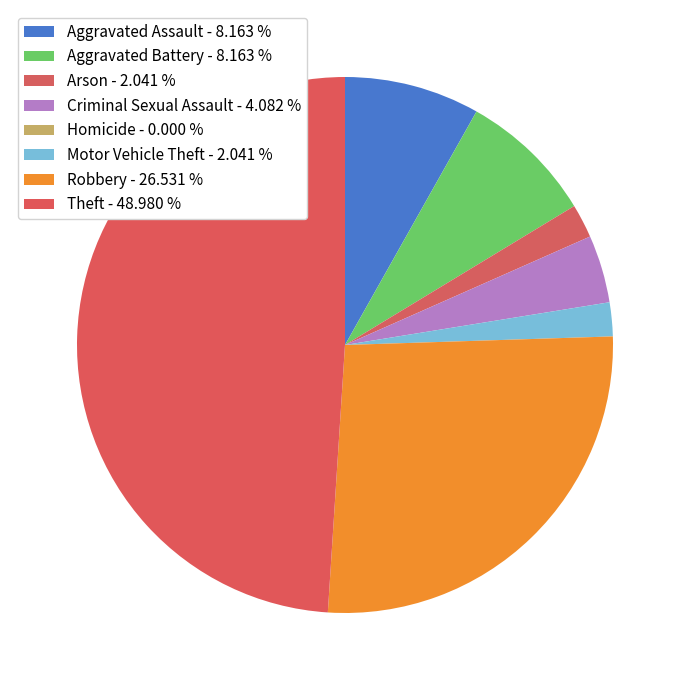

Does Aggravated Assault represent more than half of the total?

No